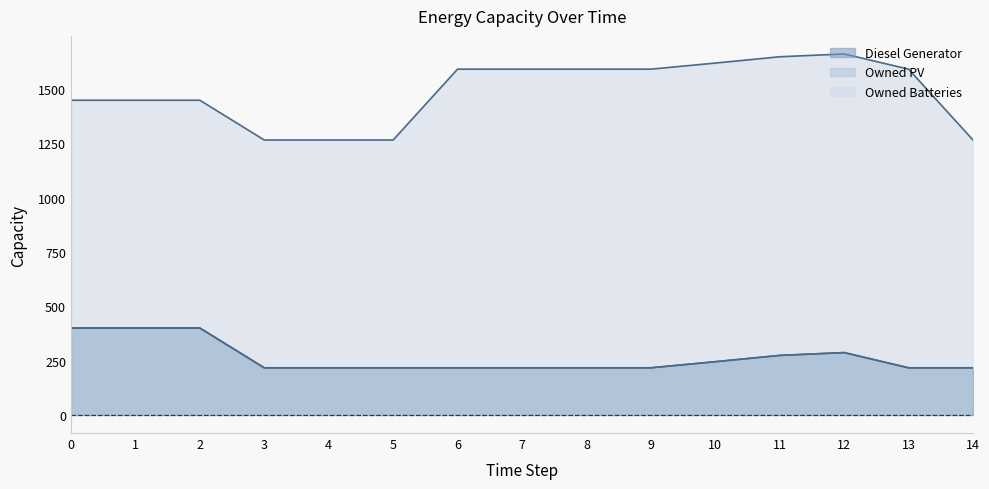

True or false: Owned PV has more than 0 points higher than both neighbors.

False